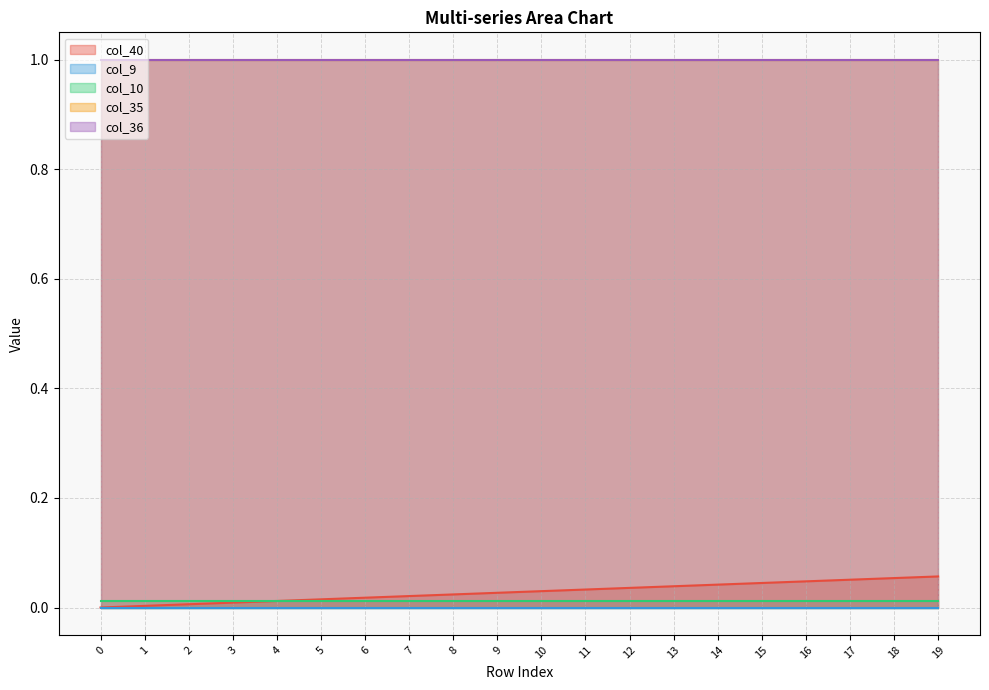

The col_35 series shows 1.0 at 2. True or false?

True